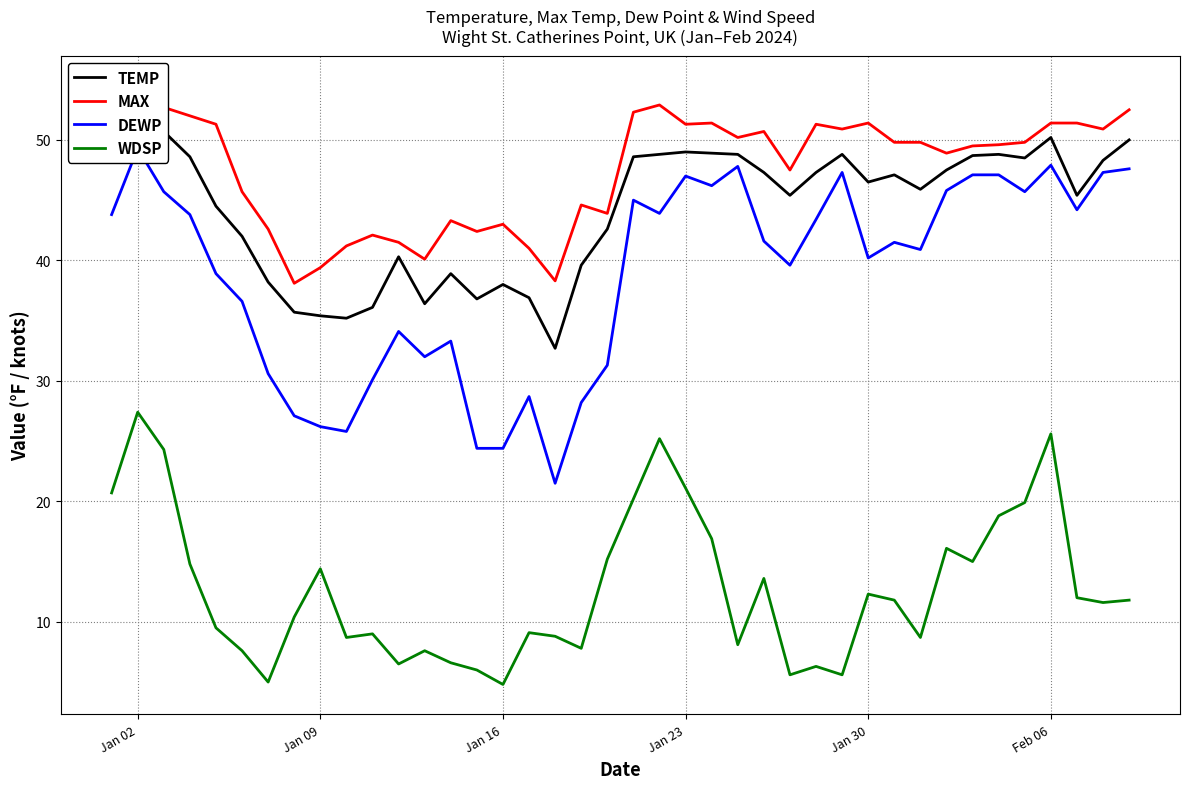

True or false: WDSP has a value of 25.4 at Jan 09.

False